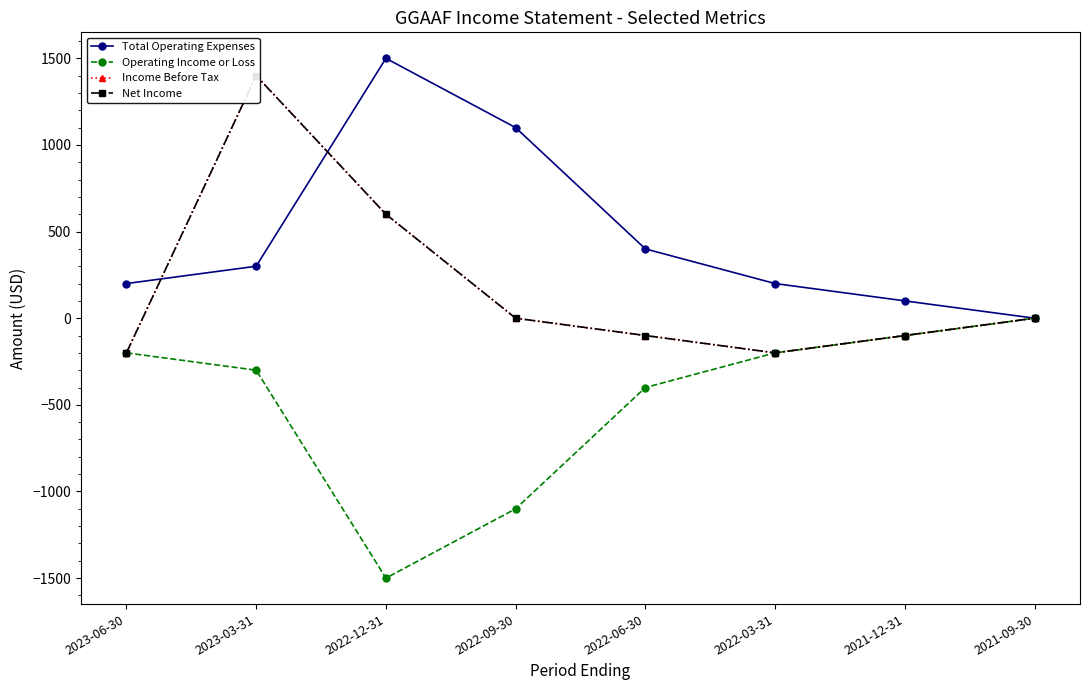

Reading left to right, list all the values displayed in this chart.

Total Operating Expenses: 2023-06-30=200	2023-03-31=300	2022-12-31=1500	2022-09-30=1100	2022-06-30=400	2022-03-31=200	2021-12-31=100	2021-09-30=0
Operating Income or Loss: 2023-06-30=-200	2023-03-31=-300	2022-12-31=-1500	2022-09-30=-1100	2022-06-30=-400	2022-03-31=-200	2021-12-31=-100	2021-09-30=0
Income Before Tax: 2023-06-30=-200	2023-03-31=1400	2022-12-31=600	2022-09-30=0	2022-06-30=-100	2022-03-31=-200	2021-12-31=-100	2021-09-30=0
Net Income: 2023-06-30=-200	2023-03-31=1400	2022-12-31=600	2022-09-30=0	2022-06-30=-100	2022-03-31=-200	2021-12-31=-100	2021-09-30=0